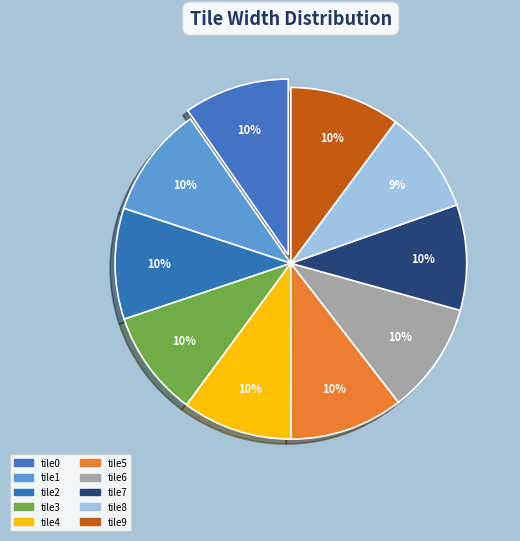

Is it true that tile5 is 5% of the pie?

False